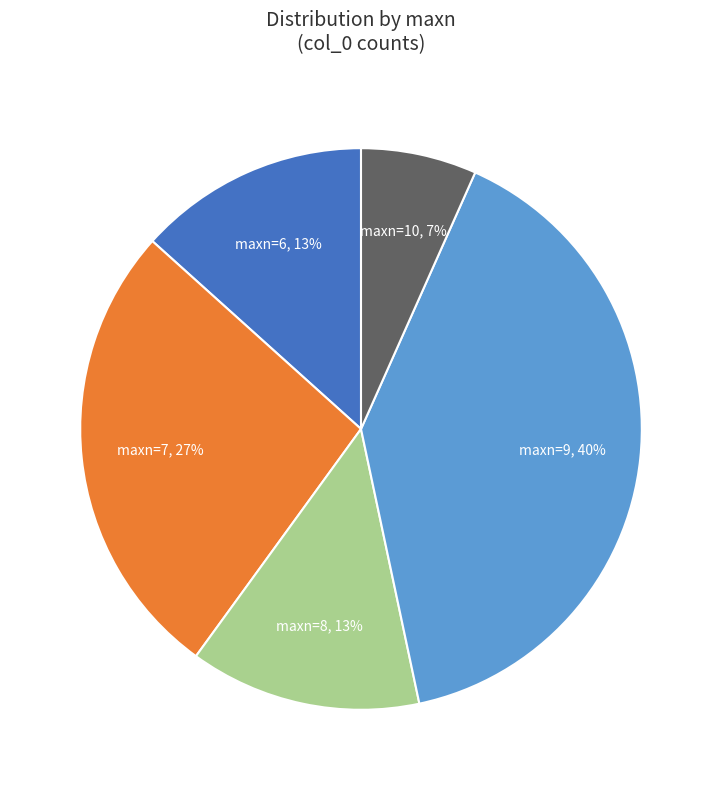

Between maxn=9 and maxn=8, which is larger?

maxn=9